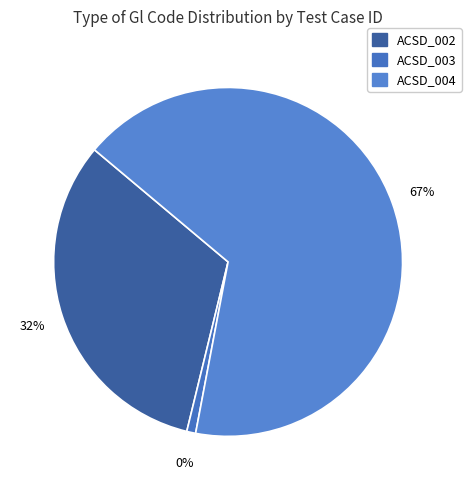

Between ACSD_004 and ACSD_002, which is larger?

ACSD_004